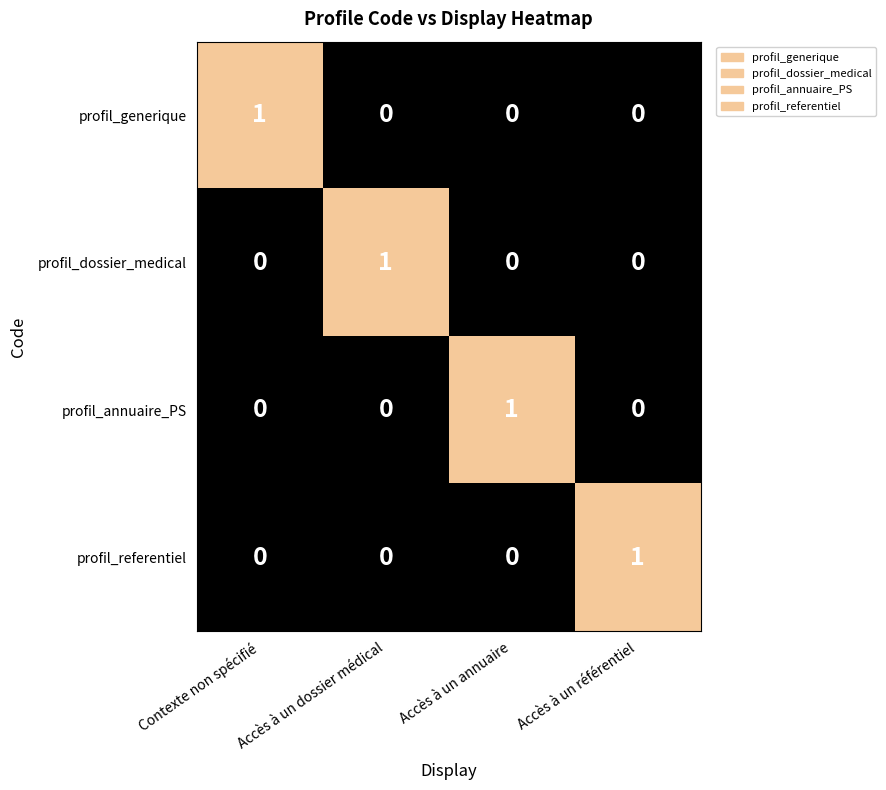

What is the spread (max minus min) of values at Accès à un référentiel?

1